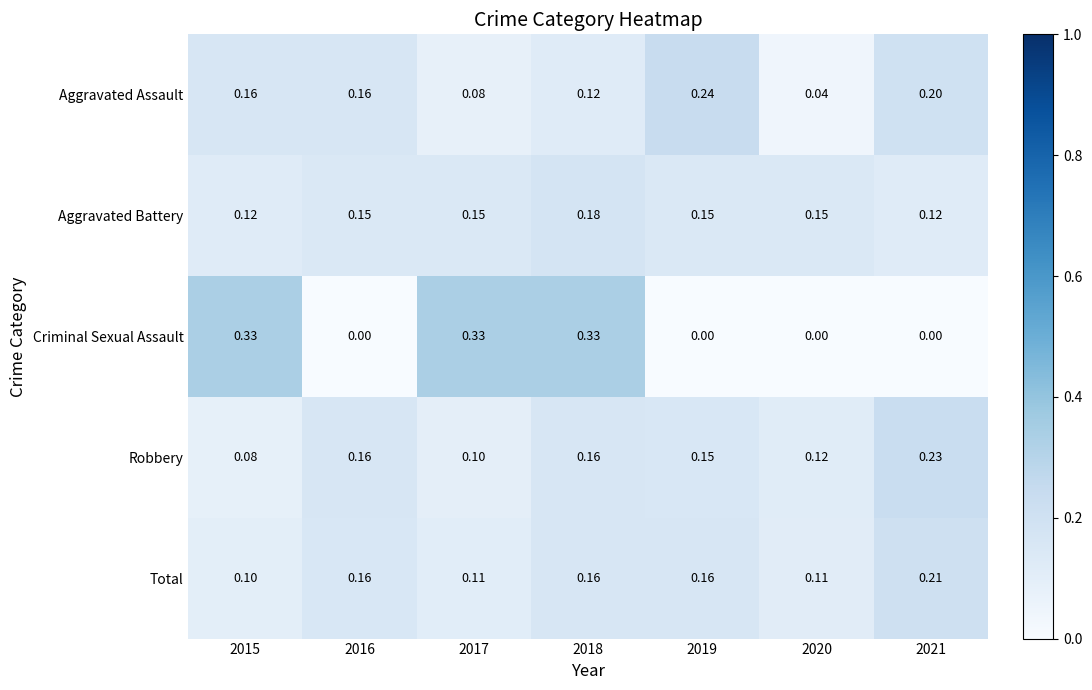

Which series has the widest spread of values?

Criminal Sexual Assault